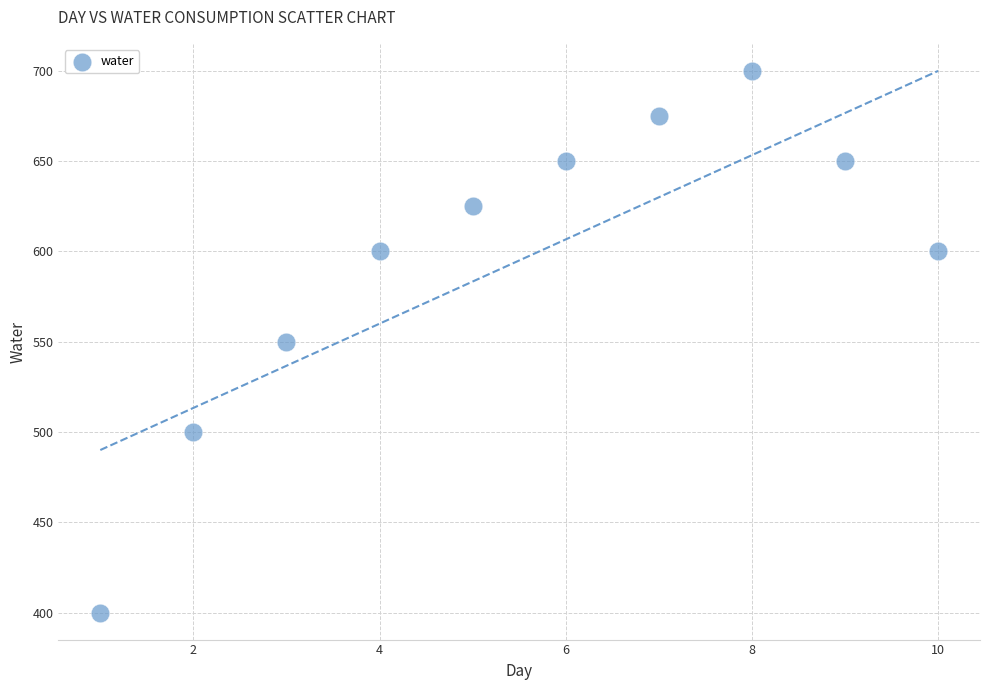

What is the range of X values (max minus min)?

9